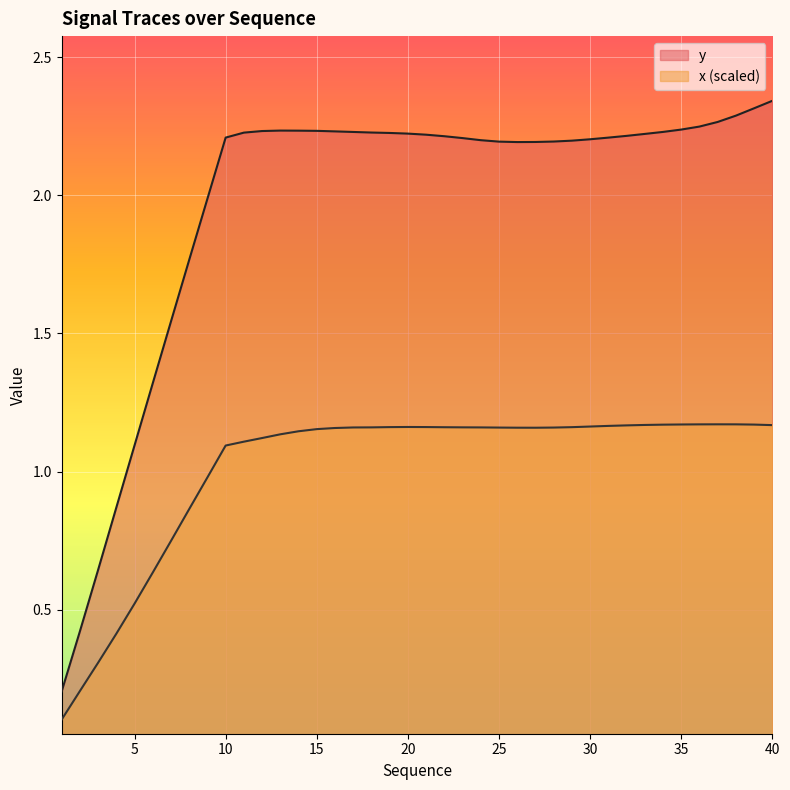

In x, how many points are higher than both neighbors (excluding endpoints)?

2